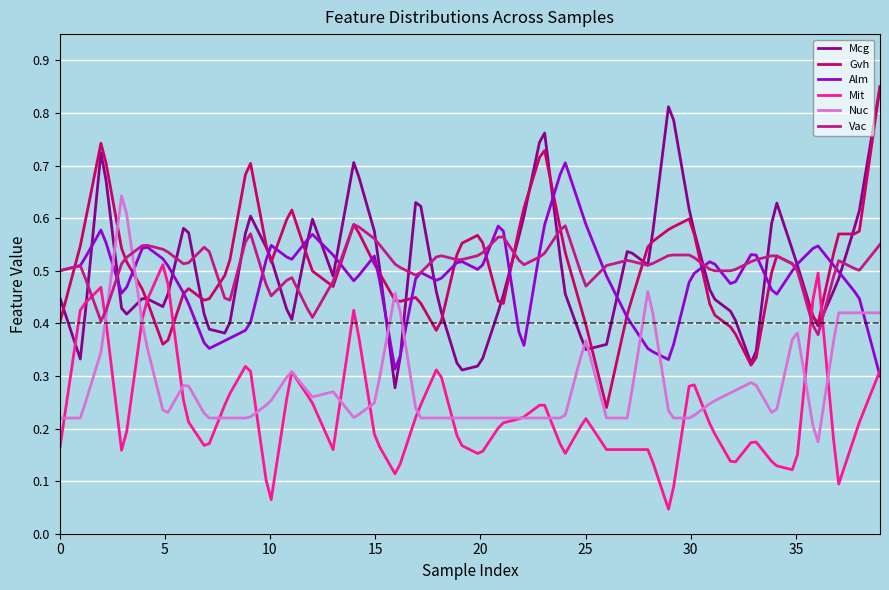

How many times do Gvh and Mcg cross each other?

17